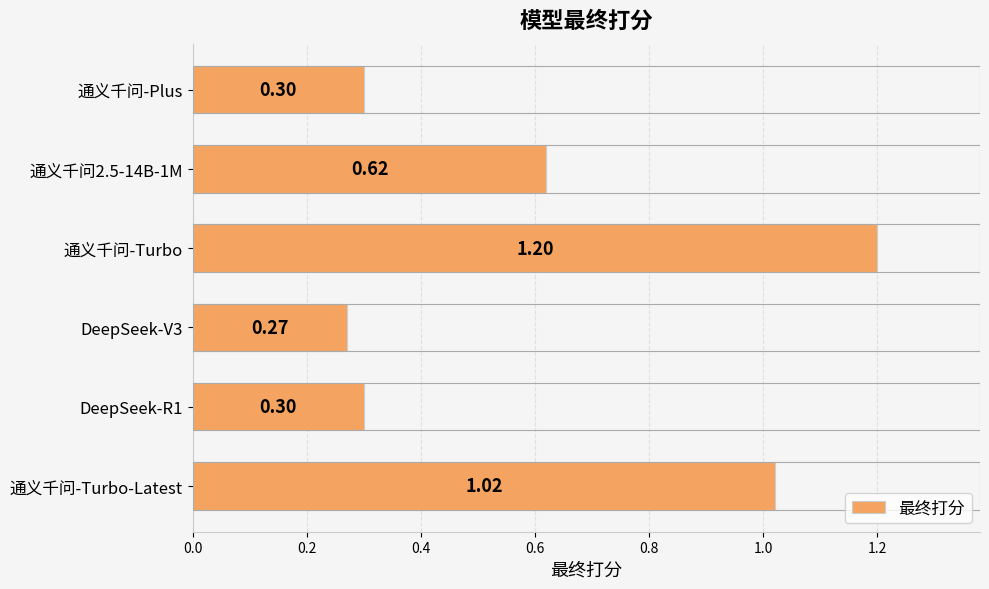

What is the label of the 6th bar from the bottom?

通义千问-Plus